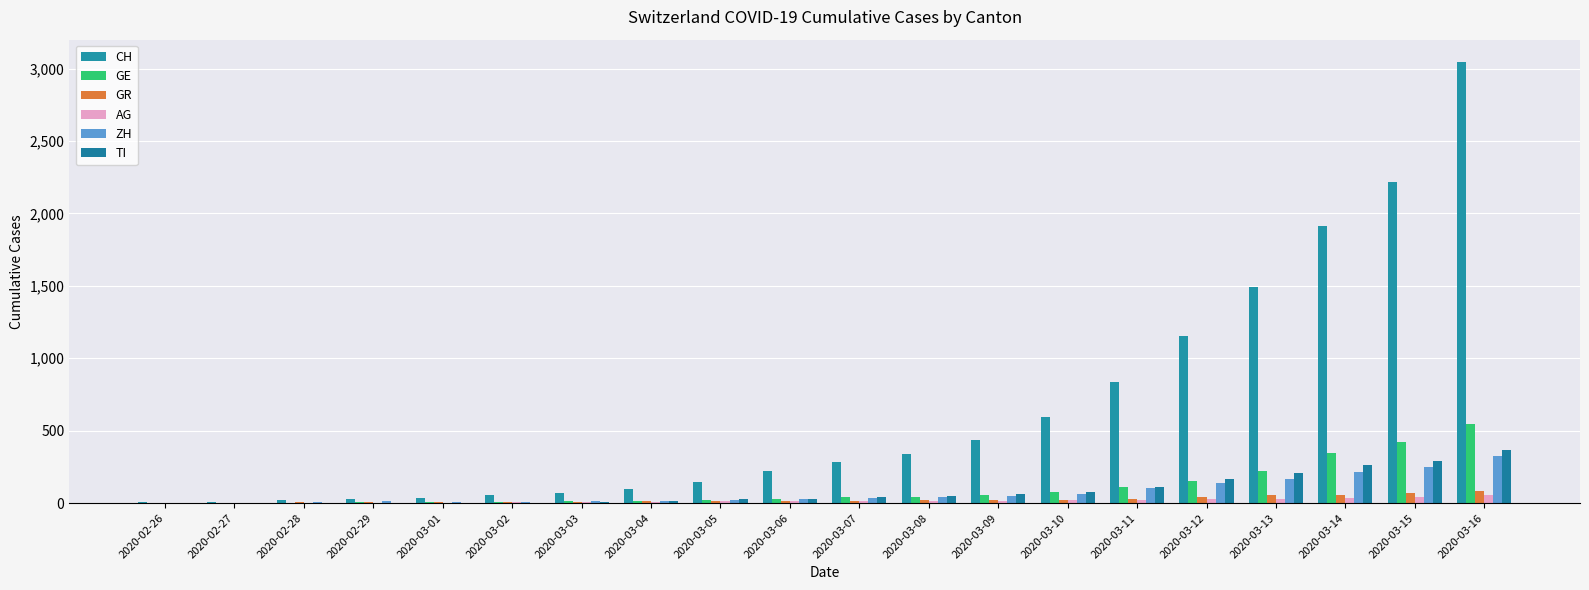

Rank the series by their maximum value, from lowest to highest.

AG, GR, ZH, TI, GE, CH